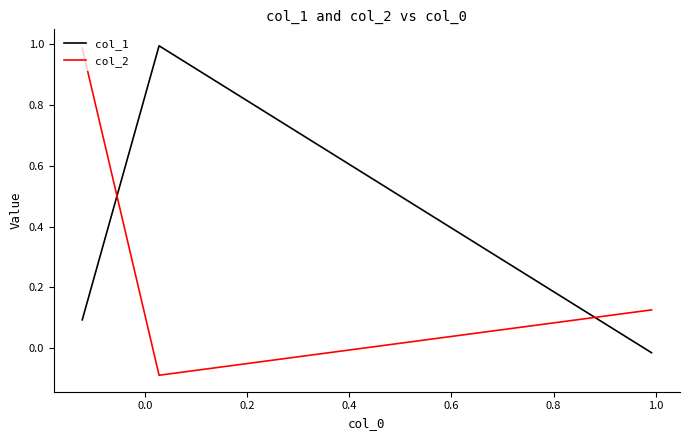

What is the average value of the col_1 series?

0.4